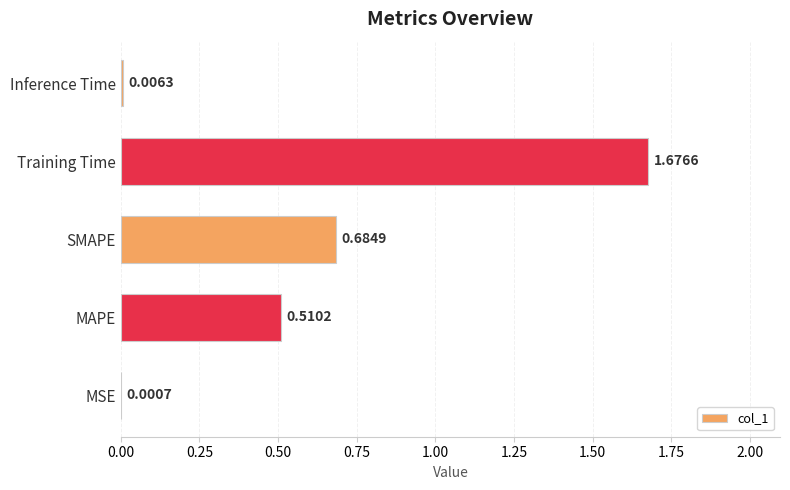

Which category has the highest value across all series?

Training Time